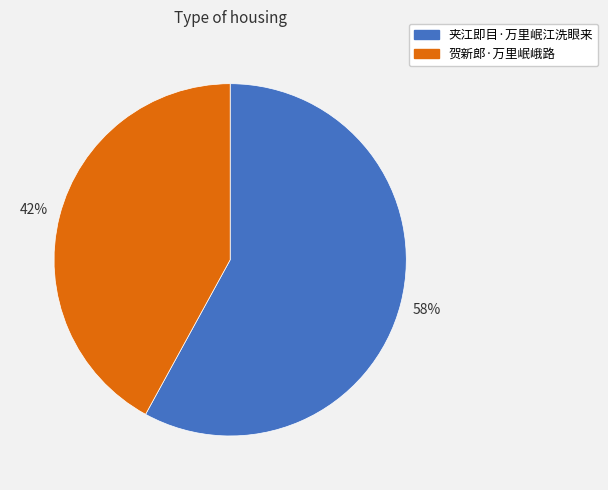

Is the sum of 贺新郎·万里岷峨路 and 夹江即目·万里岷江洗眼来 greater than half?

Yes